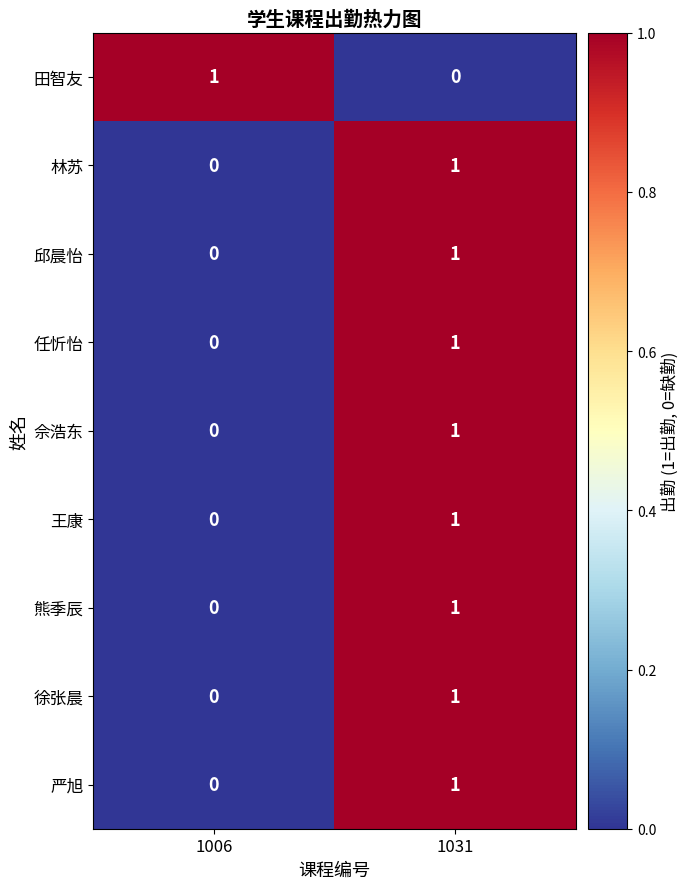

Reading left to right, transcribe all the data shown in this chart.

田智友: 1006=1	1031=0
林苏: 1006=0	1031=1
邱晨怡: 1006=0	1031=1
任忻怡: 1006=0	1031=1
佘浩东: 1006=0	1031=1
王康: 1006=0	1031=1
熊季辰: 1006=0	1031=1
徐张晨: 1006=0	1031=1
严旭: 1006=0	1031=1